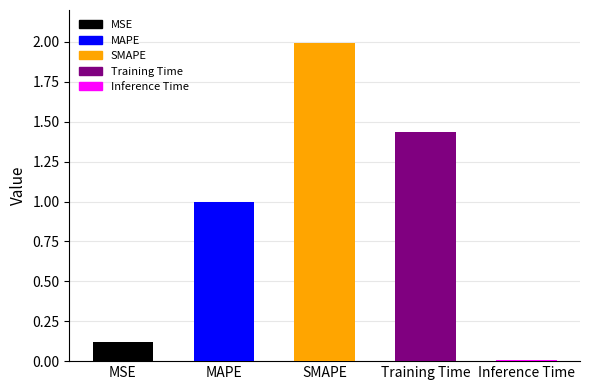

List the labels in order of value, smallest first.

Inference Time, MSE, MAPE, Training Time, SMAPE